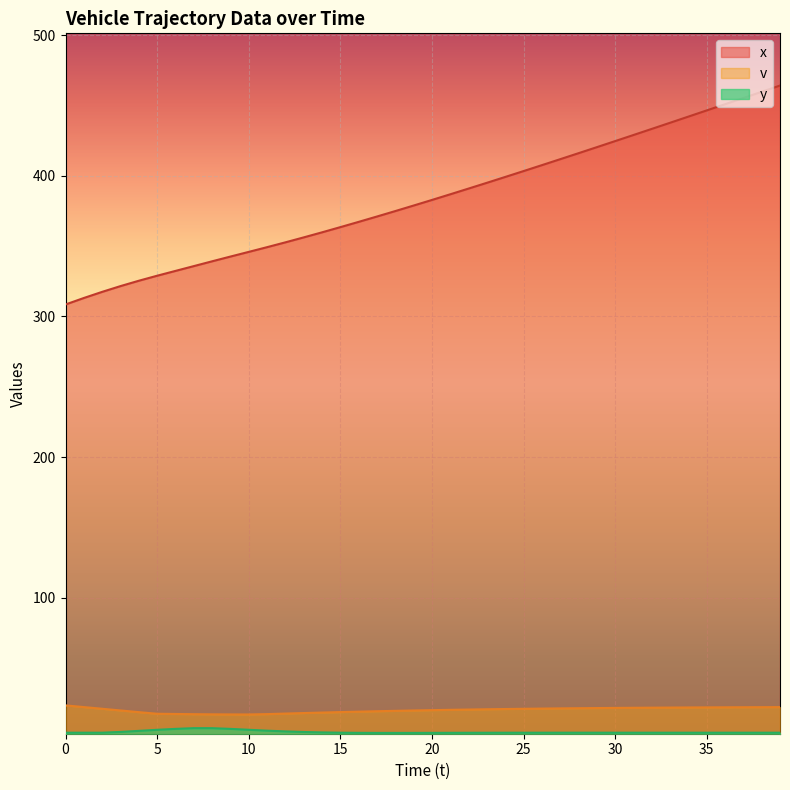

Rank the series at 16 from lowest to highest value.

y, v, x